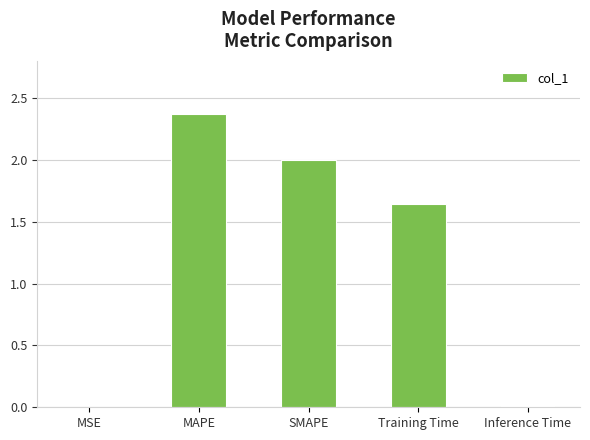

Which label corresponds to the largest value in the chart?

MAPE